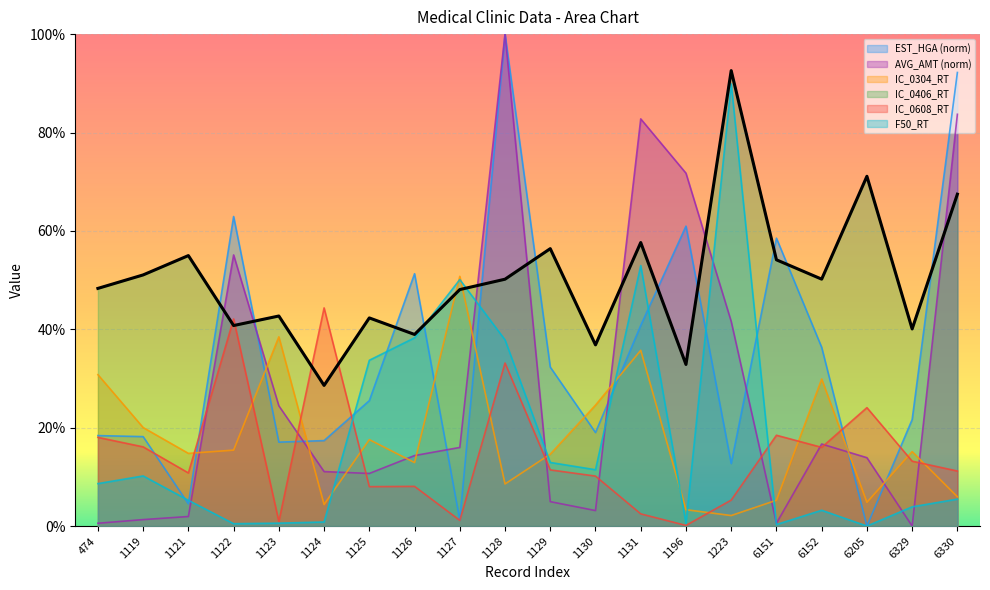

How many data points in IC_0406_RT are less than 50?

10